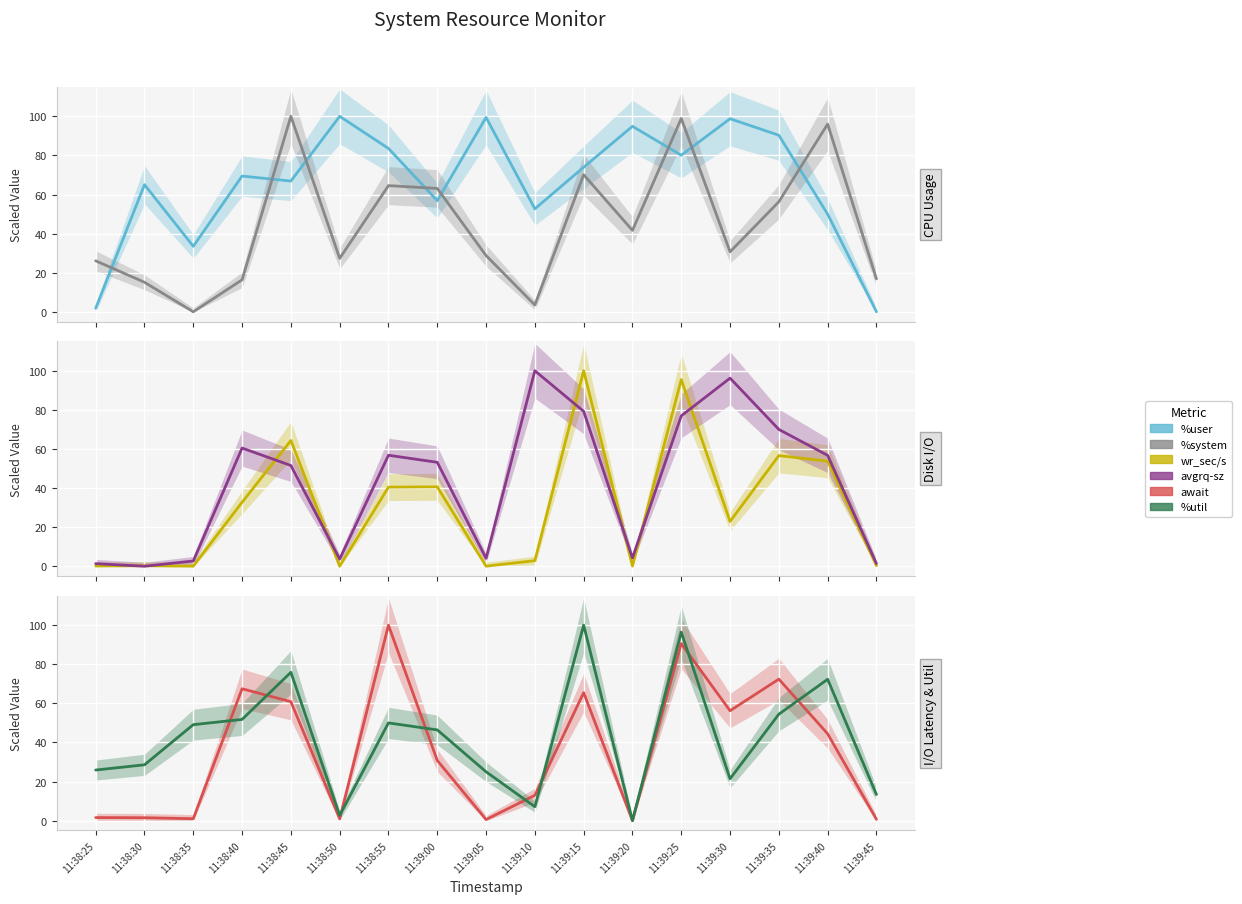

Where is the first local maximum for %util?

11:38:45